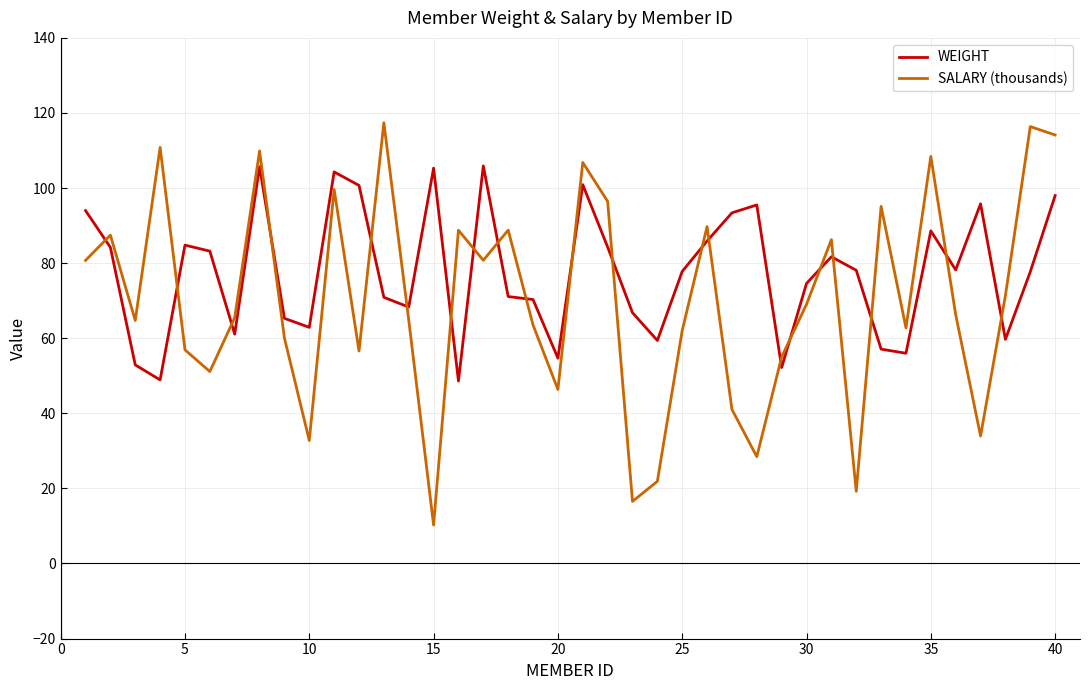

What is the maximum value for WEIGHT?

105.9